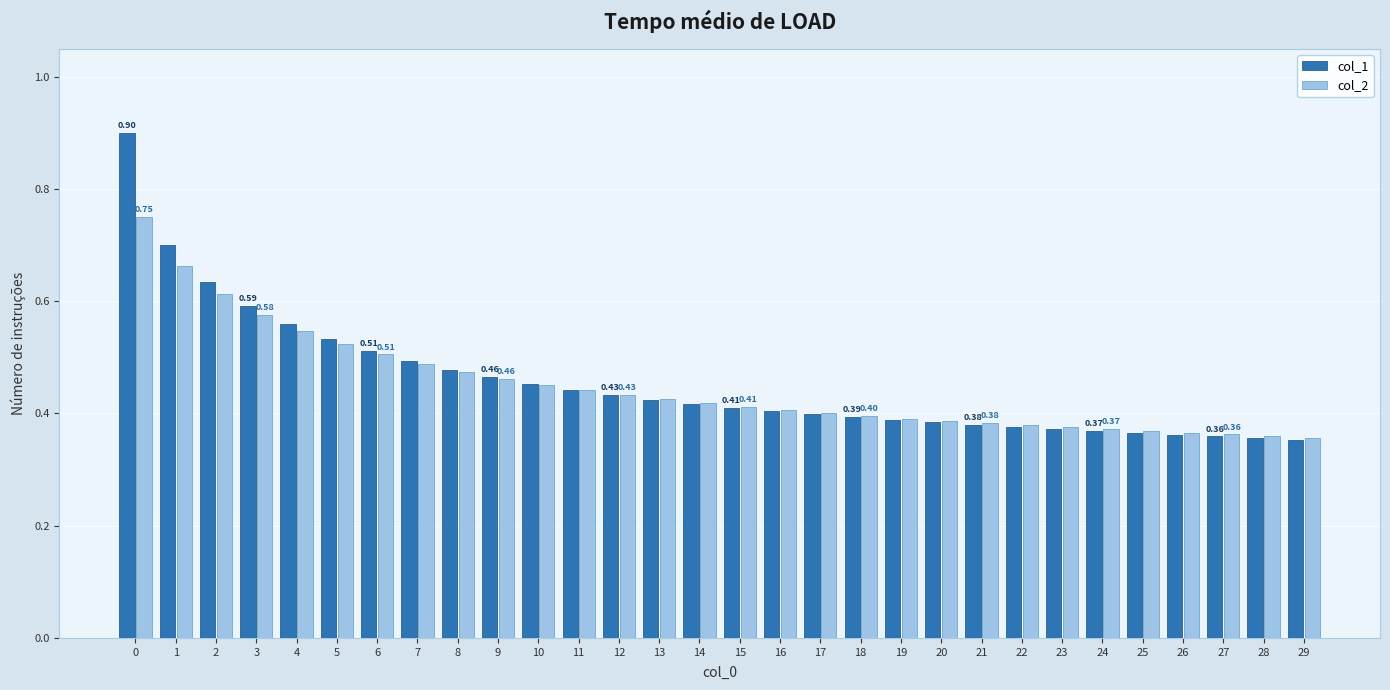

Does the chart contain any negative values?

No